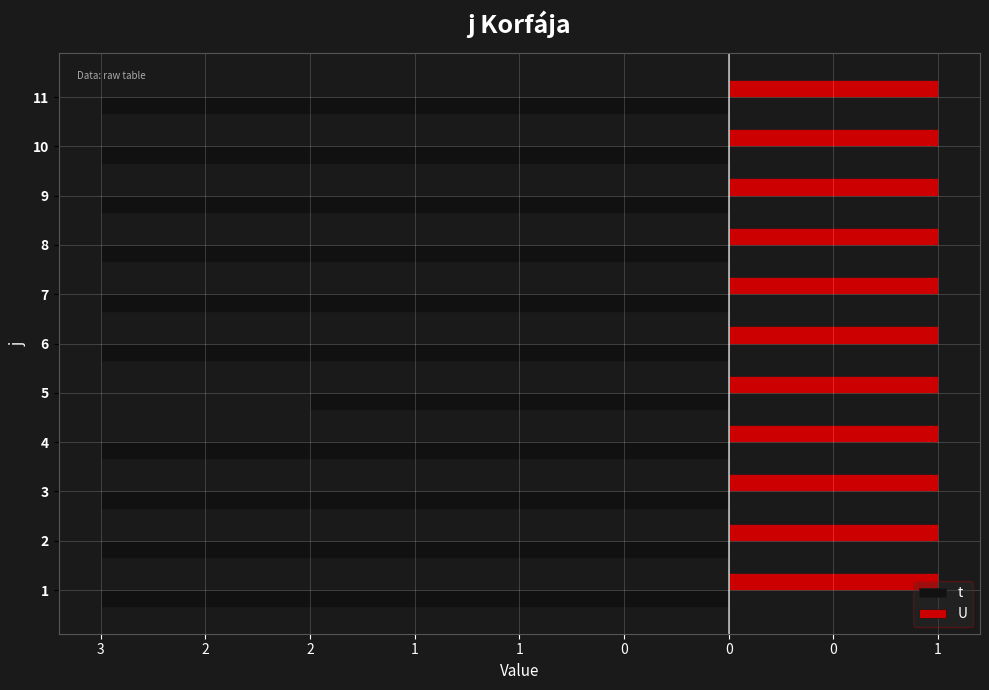

What is the difference between the maximum and minimum values in the t series?

1.0